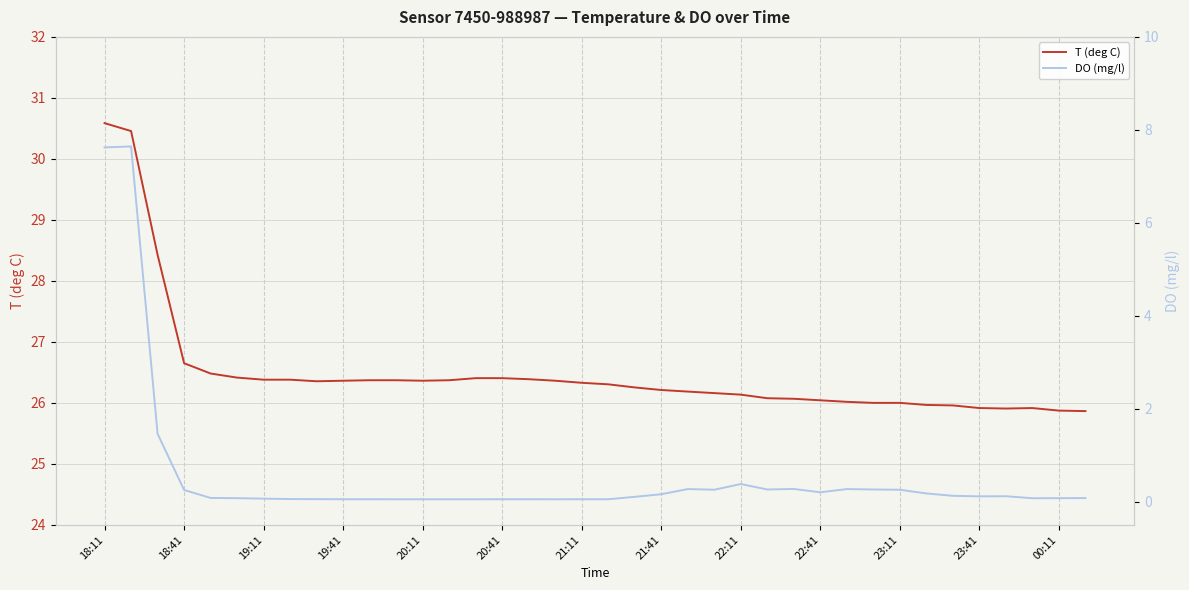

What is the approximate value of T (deg C) at 21:11?

26.3